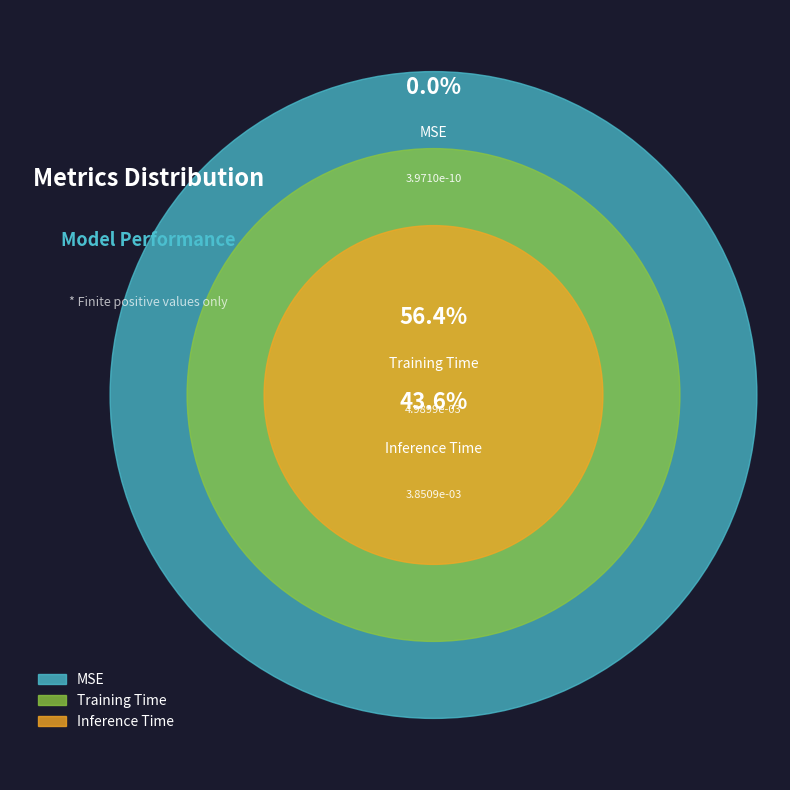

To the nearest percent, what percentage of the pie is Inference Time?

44%